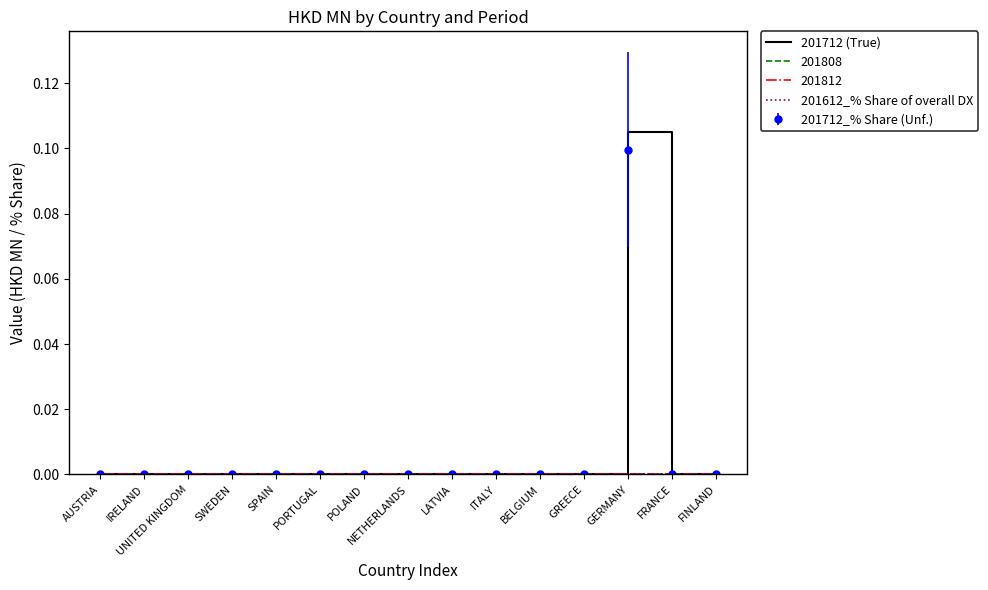

Is the value of 201712 (True) at POLAND greater than the value of 201612_% Share of overall DX at UNITED KINGDOM?

No